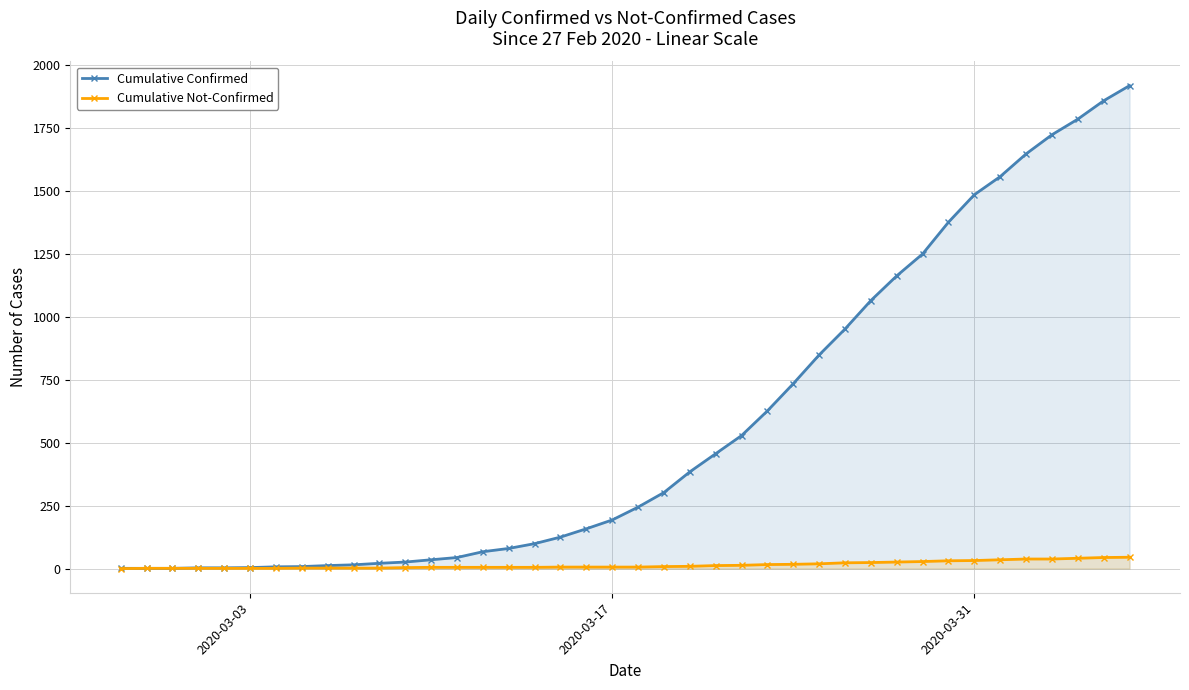

How many values in Cumulative Not-Confirmed are above zero?

39